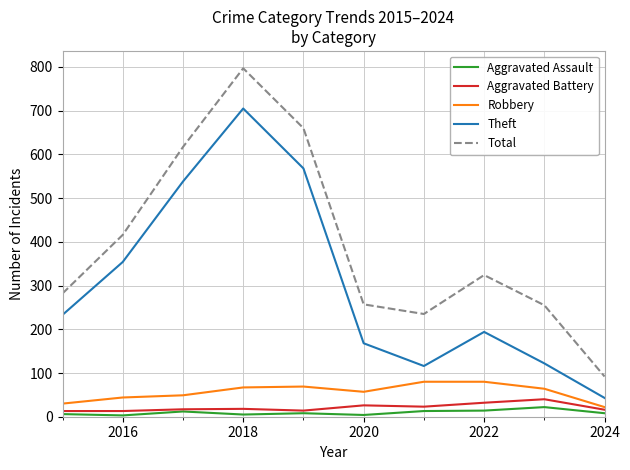

Which series has the largest range (max minus min)?

Total